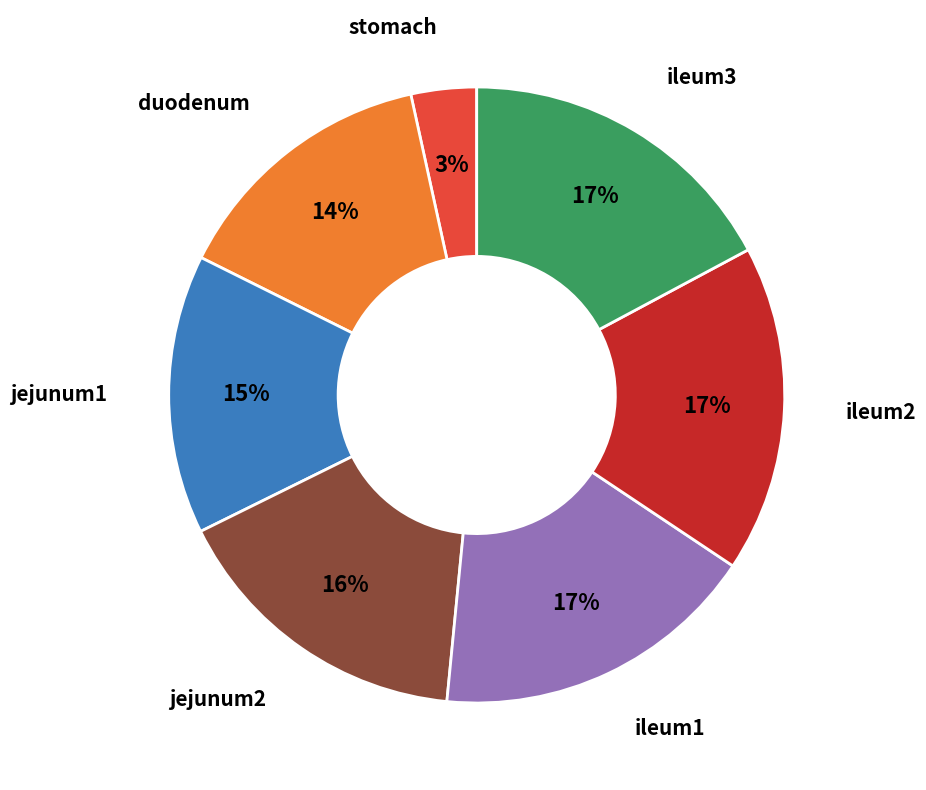

Which has a higher value, jejunum2 or ileum2?

ileum2